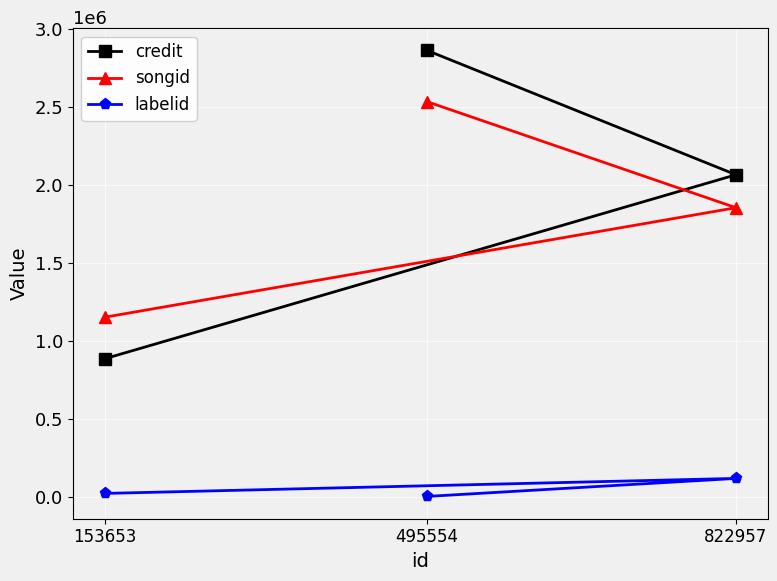

What is the difference between the highest and lowest values at 153653?

1129350